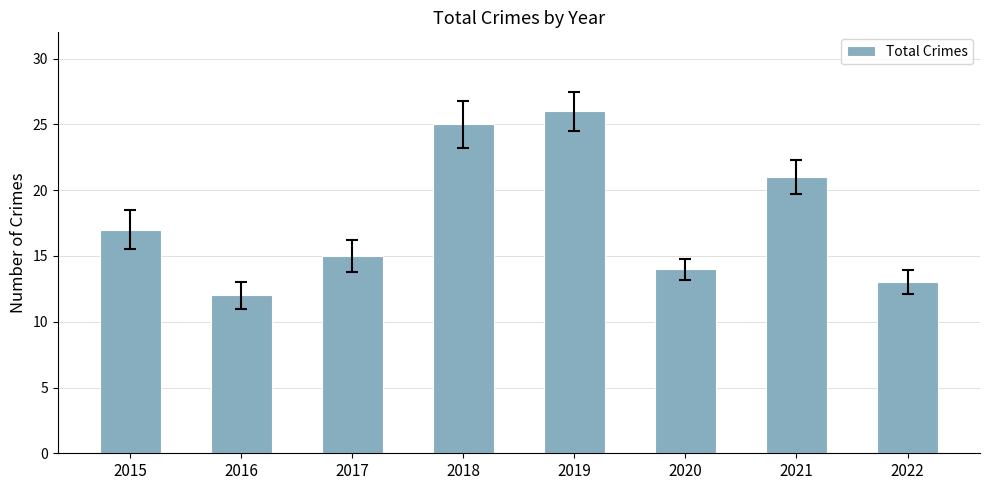

How many data points are less than 17?

4